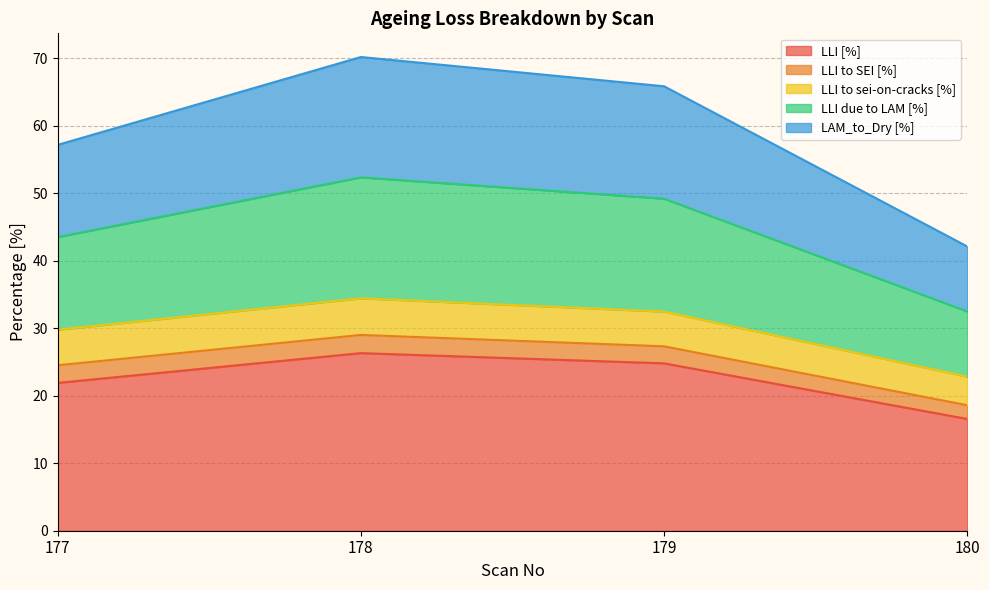

True or false: LAM_to_Dry [%] has a value of 68.8 at 177.

False